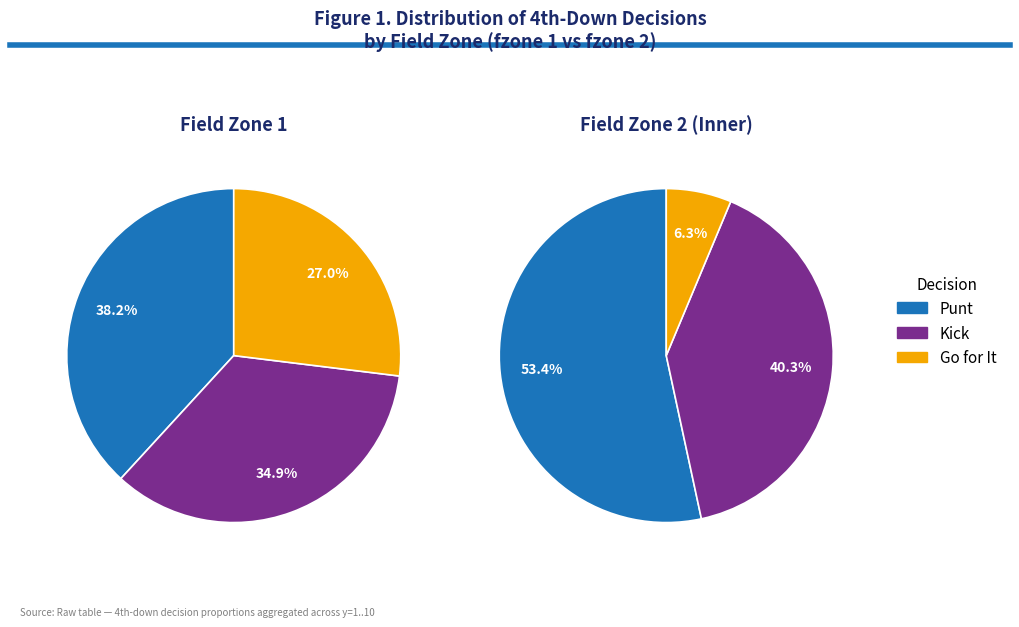

What is the spread (max minus min) of values at y=2?

0.9